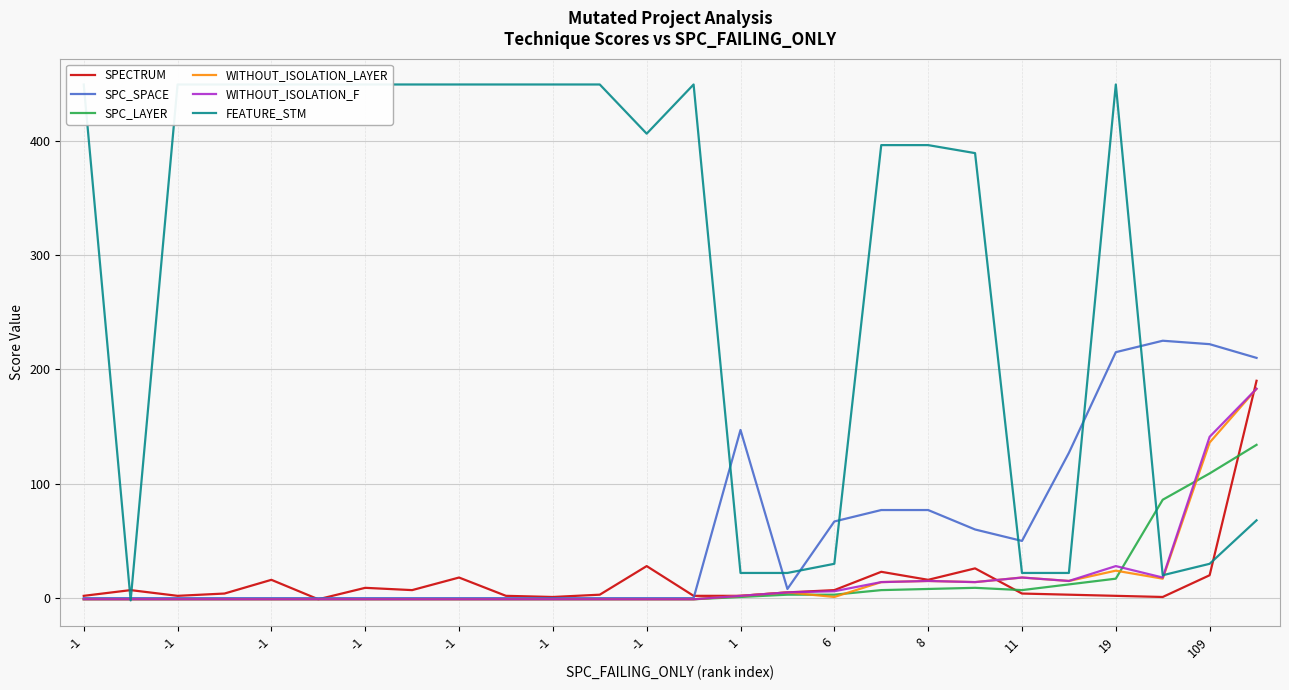

In SPECTRUM, how many points are higher than both neighbors (excluding endpoints)?

7